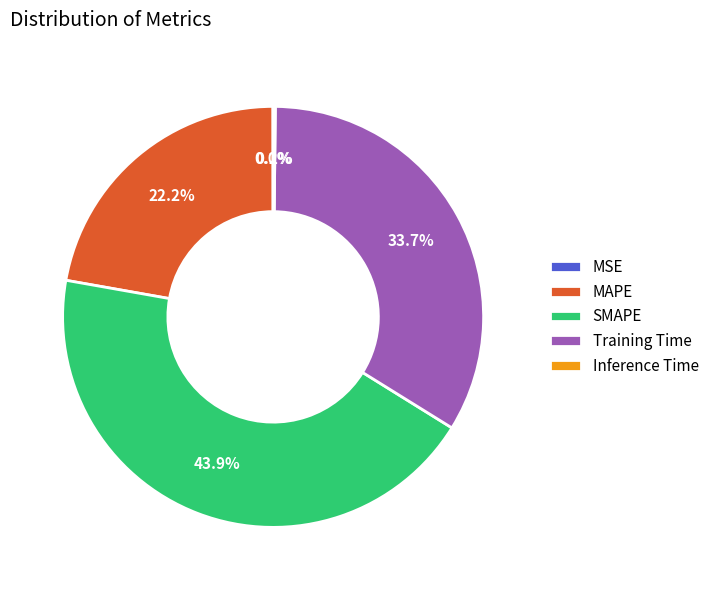

Between Training Time and MAPE, which is larger?

Training Time